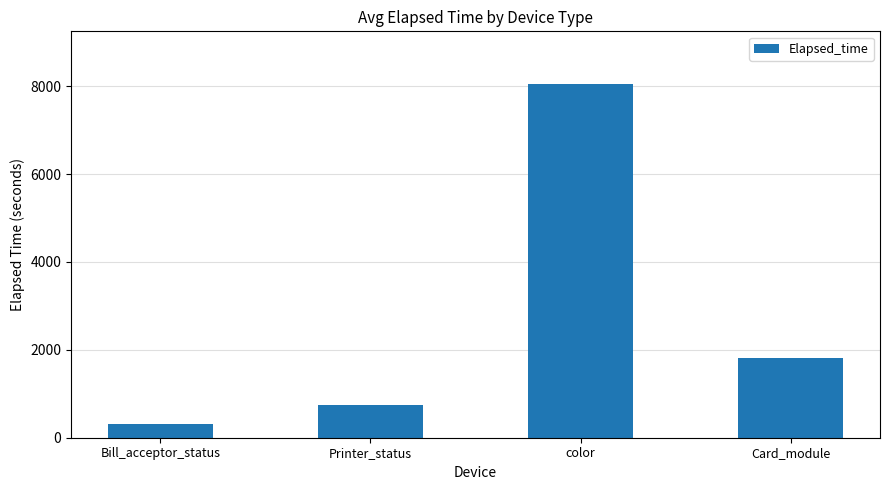

Reading left to right, what are all the values shown in this chart?

Bill_acceptor_status=317.0	Printer_status=742.5	color=8040.0	Card_module=1814.3